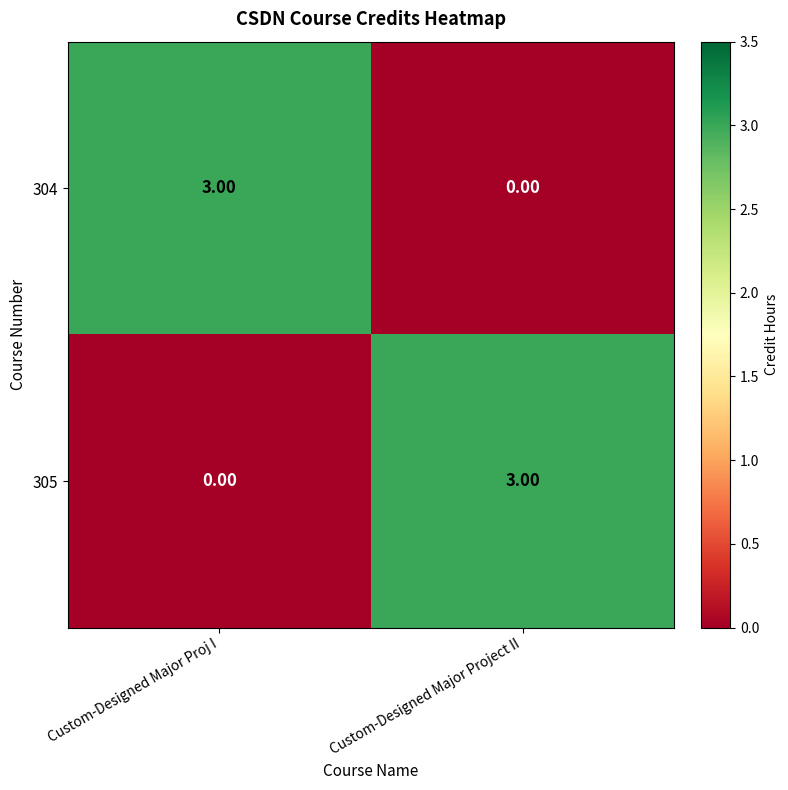

What is the total value across all series at Custom-Designed Major Proj I?

3